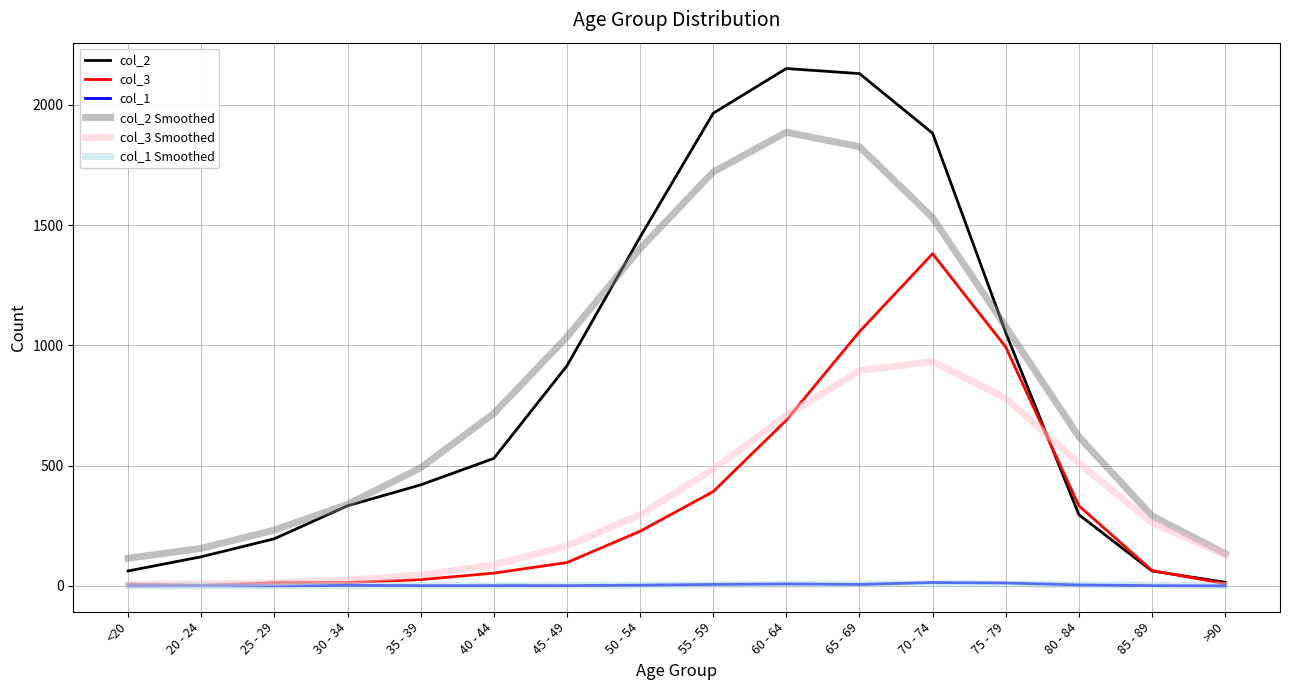

Is the value of col_1 at 55 - 59 greater than the value of col_3 Smoothed at 55 - 59?

No